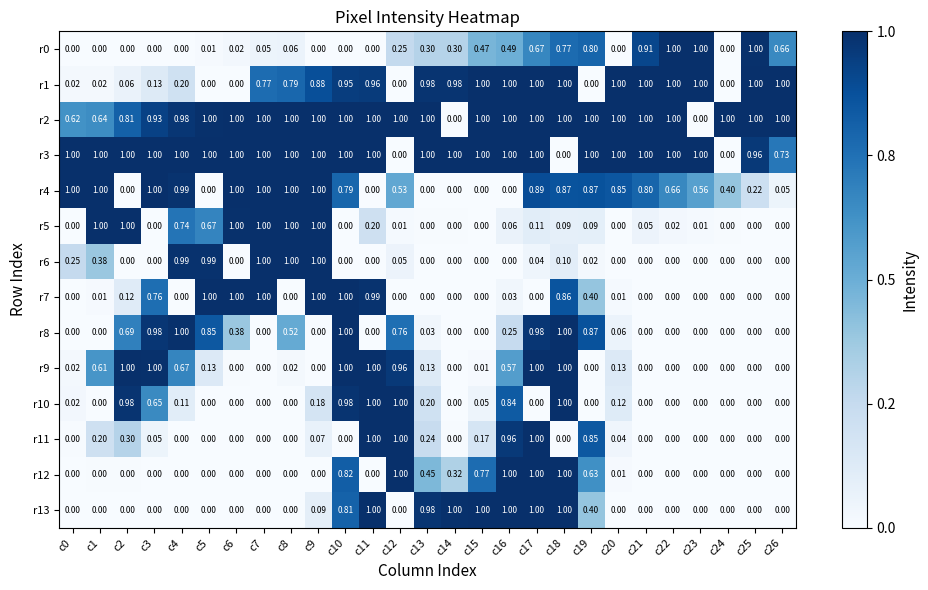

Is the value of r4 at c21 greater than the value of r10 at c21?

Yes